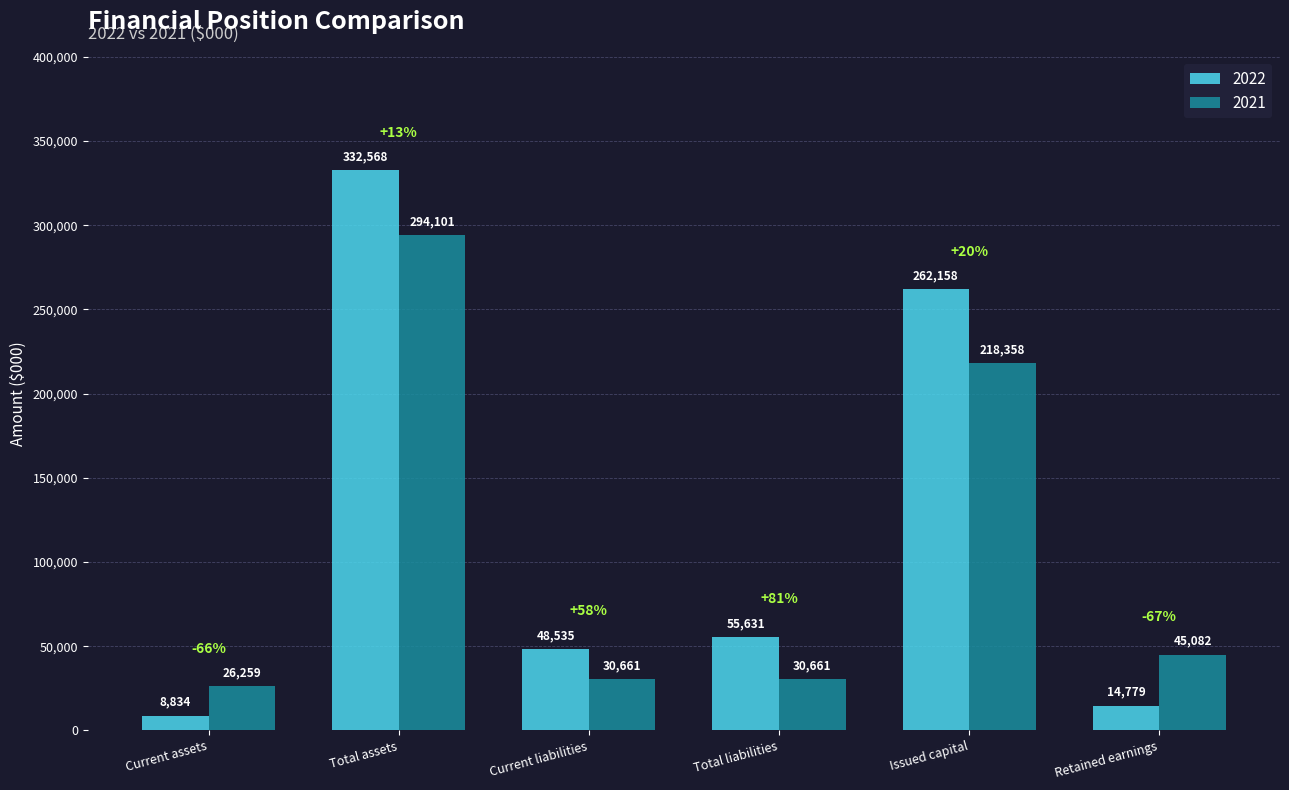

Which category has the highest value across all series?

Total assets